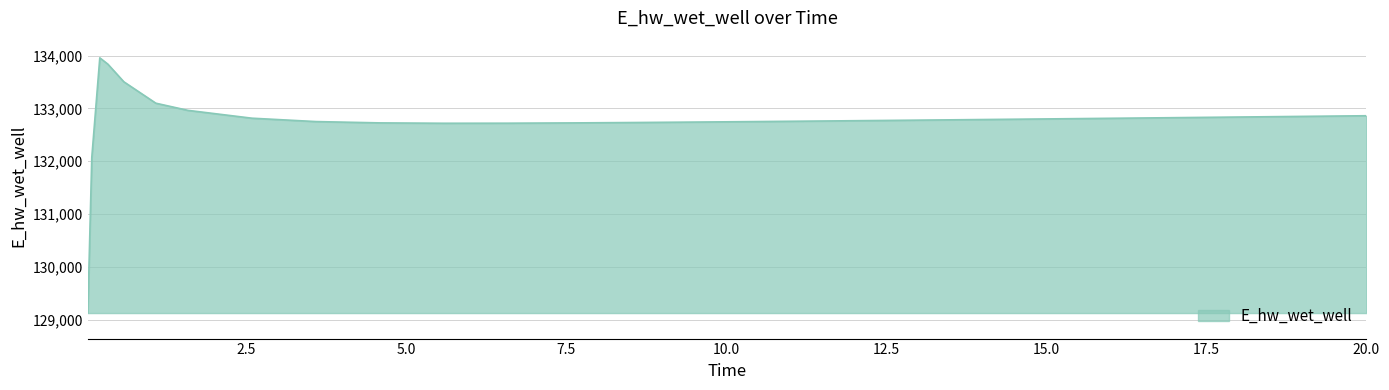

What is the maximum value shown in the chart?

133958.2